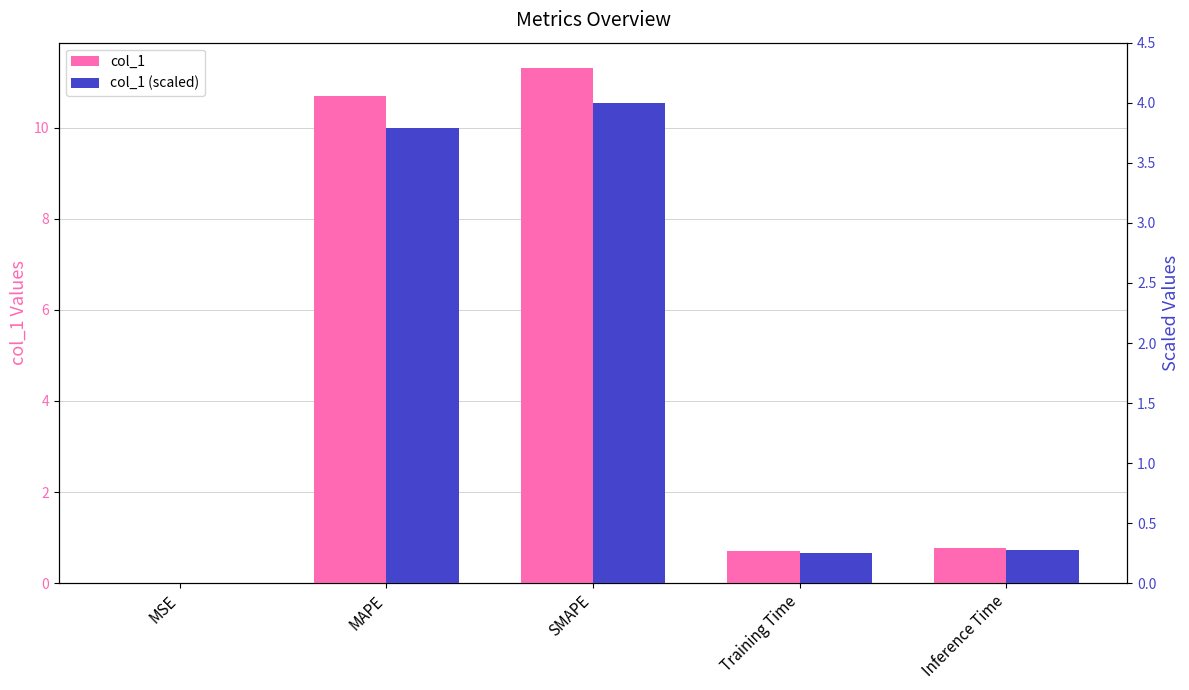

Between Inference Time and SMAPE, which is larger?

SMAPE